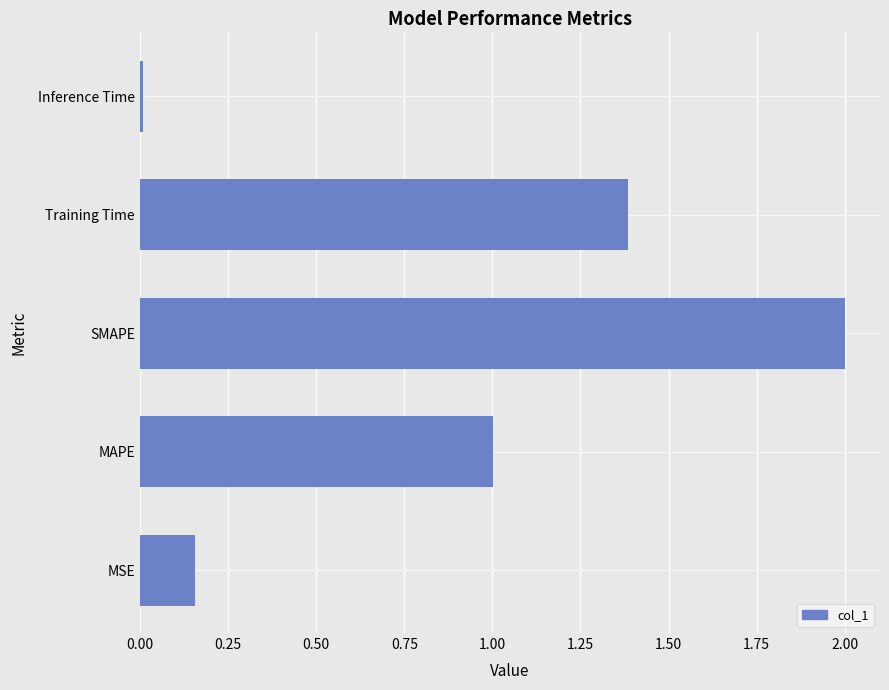

Rank the categories by value from lowest to highest.

Inference Time, MSE, MAPE, Training Time, SMAPE